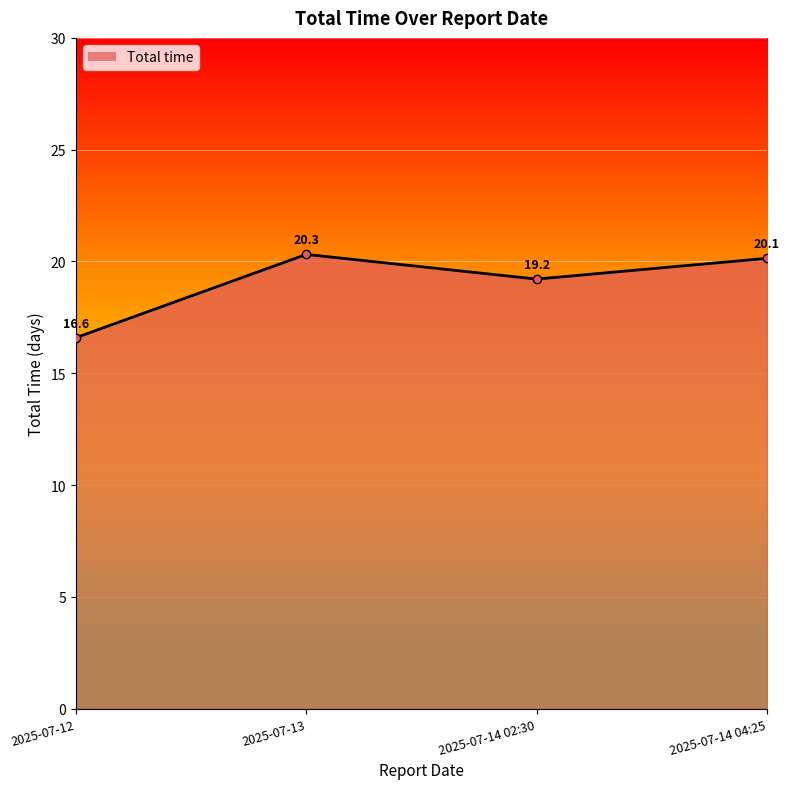

What is the change in value from 2025-07-12 to 2025-07-14 02:30?

+2.6